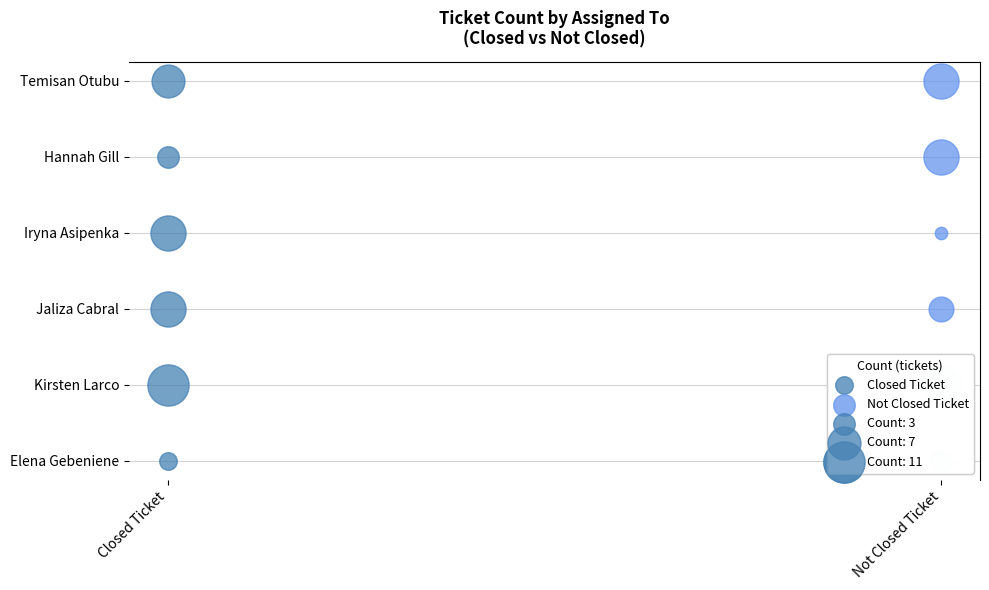

What is the total value across all series at Hannah Gill?

11